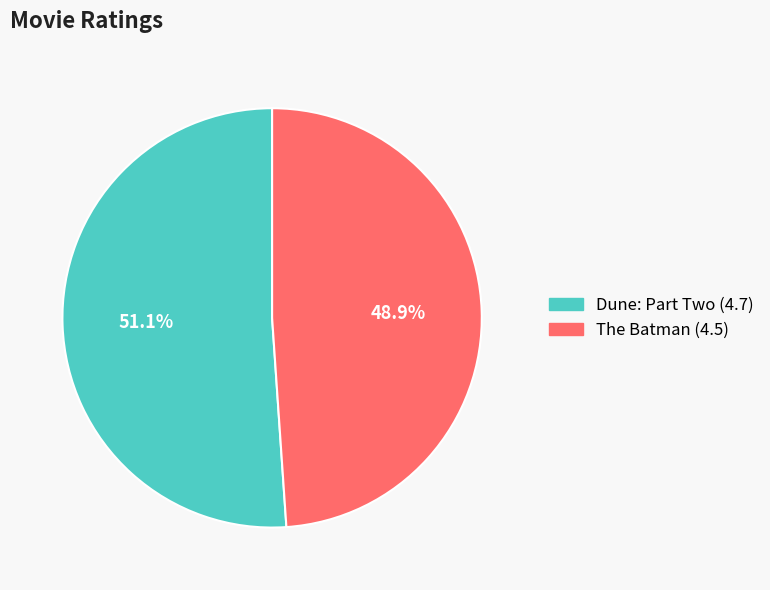

Is there any slice that represents more than half of the pie?

Yes